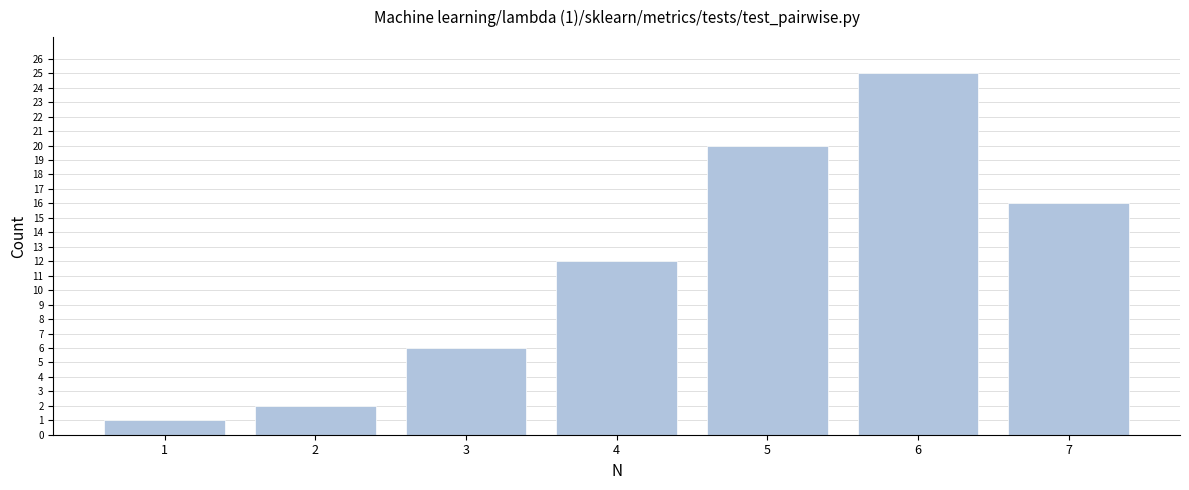

Reading left to right, what are all the values shown in this chart?

1=1	2=2	3=6	4=12	5=20	6=25	7=16